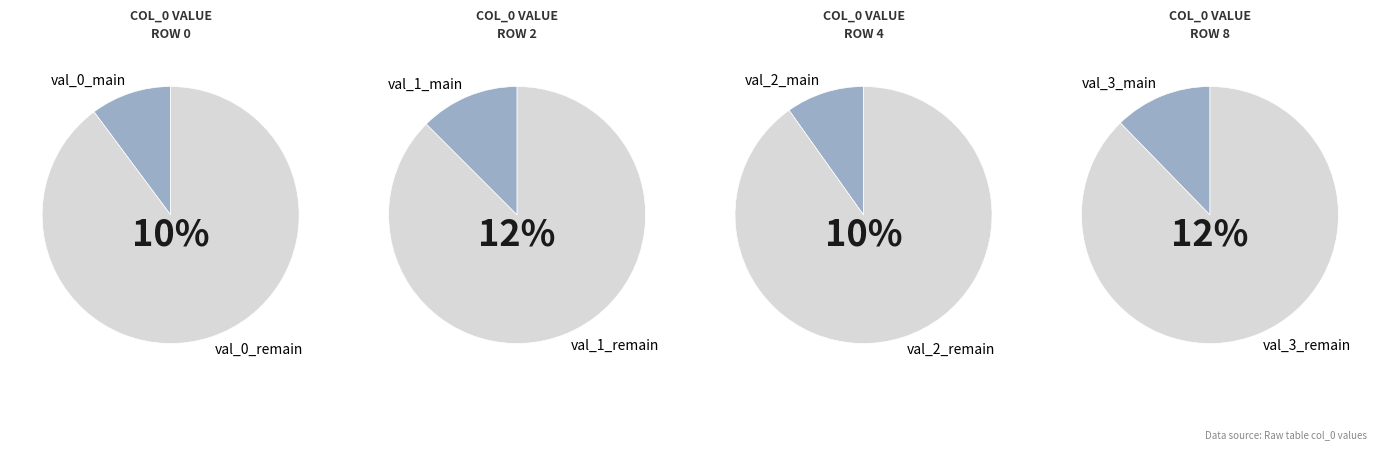

Does any single category account for the majority?

No